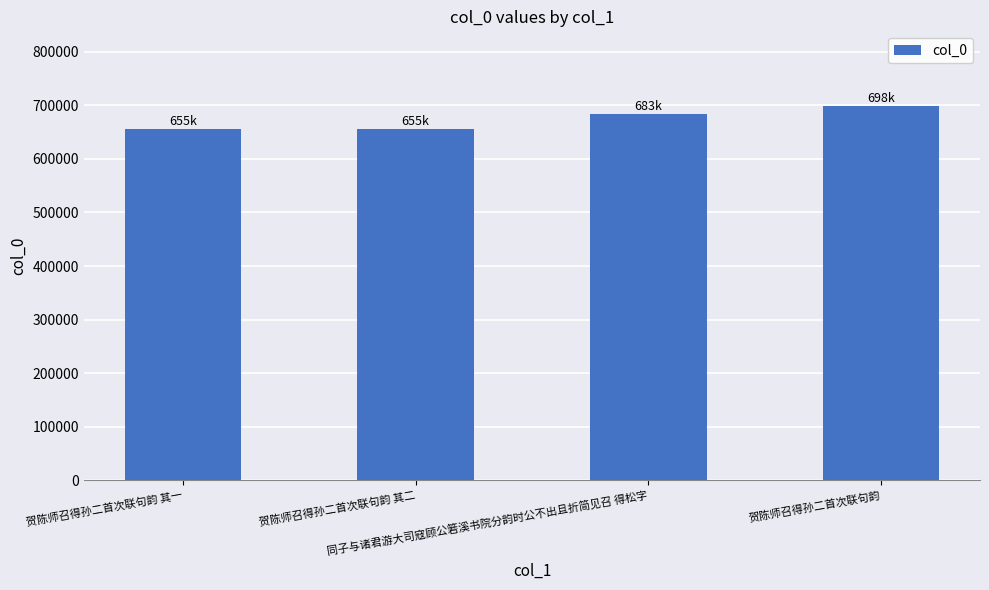

How many series are shown in this chart?

1